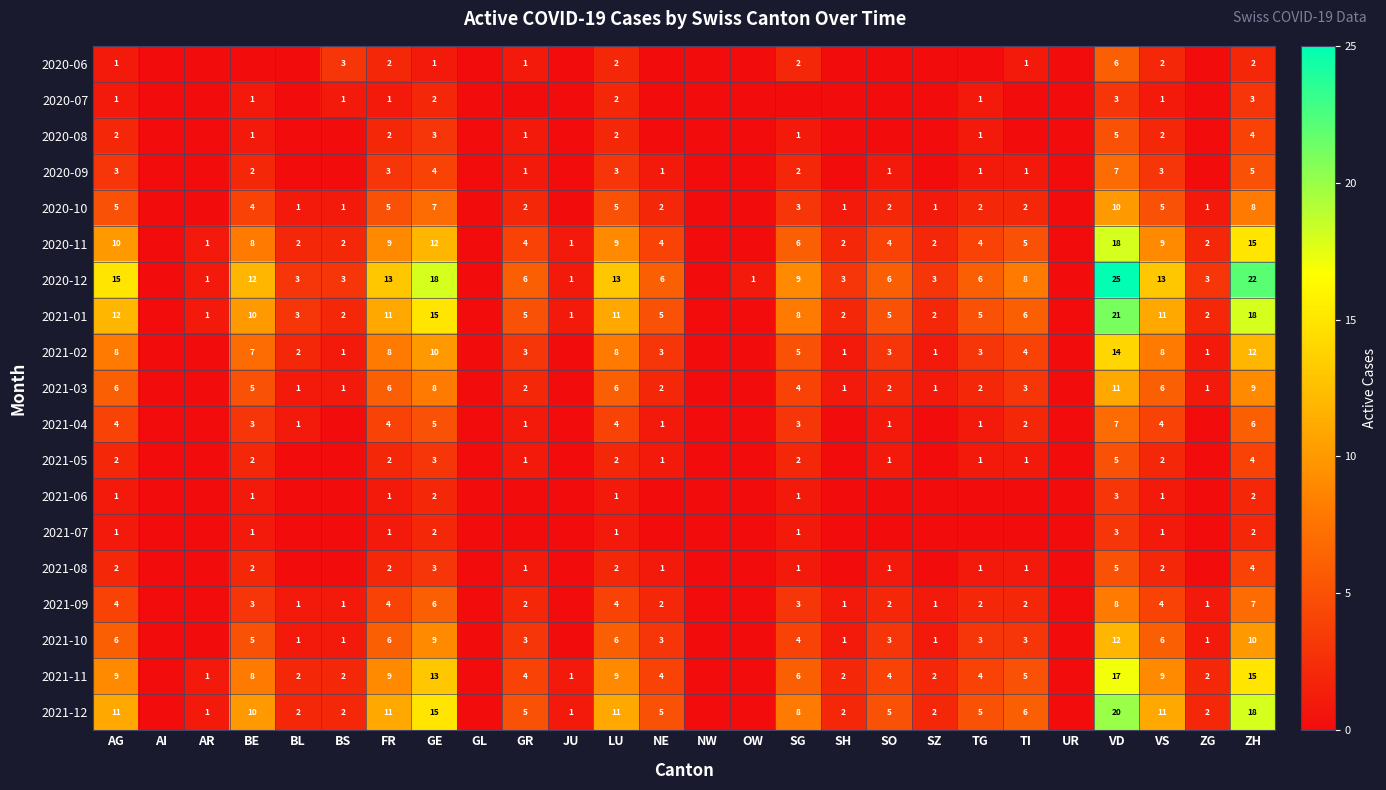

What is the sum of the 2021-12 values at TI and BL?

8